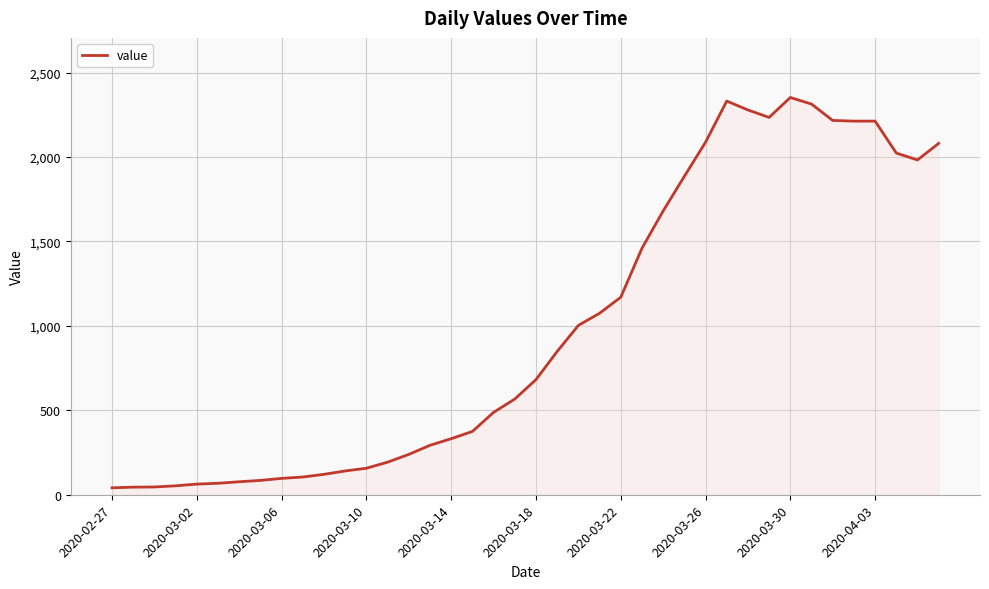

What is the difference between the maximum and minimum values?

2312